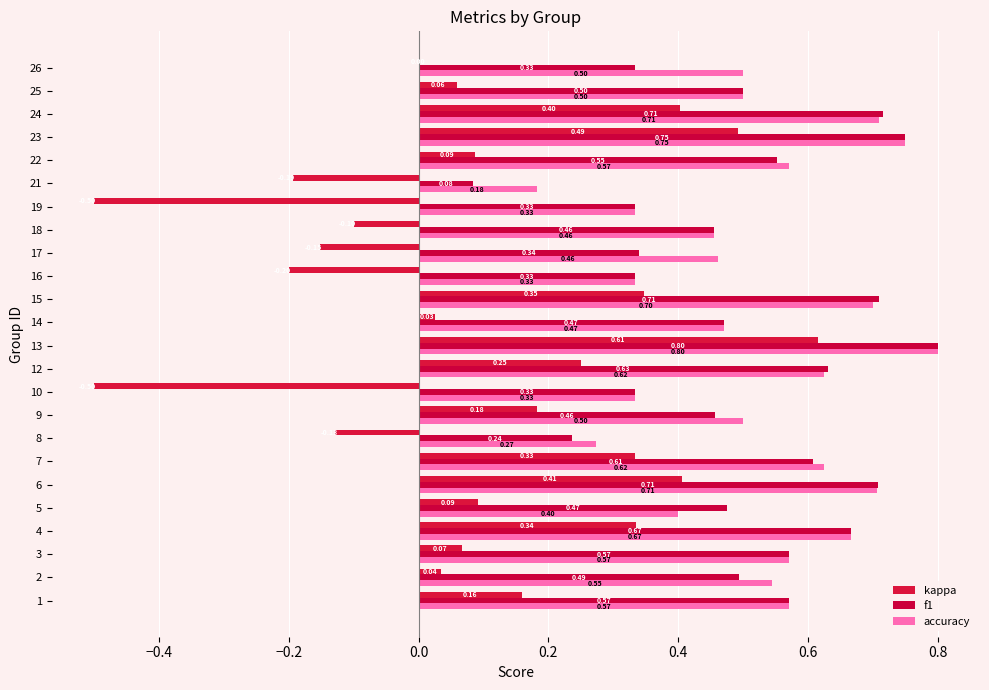

How many data points does each series have?

24